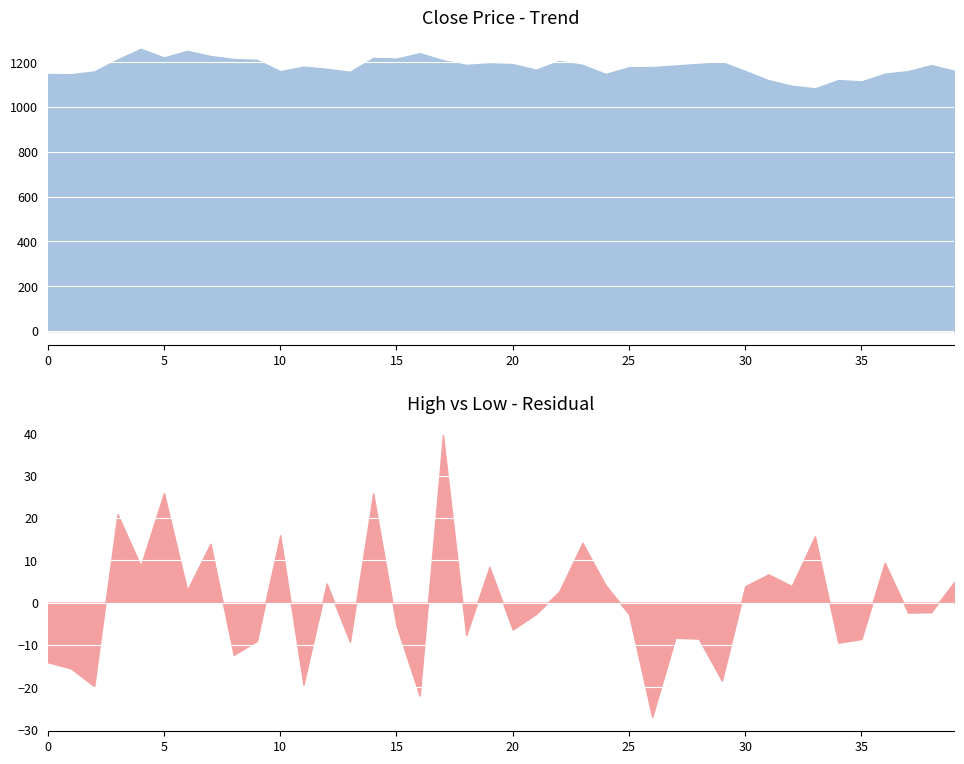

What is the highest value of the Close series?

1260.0